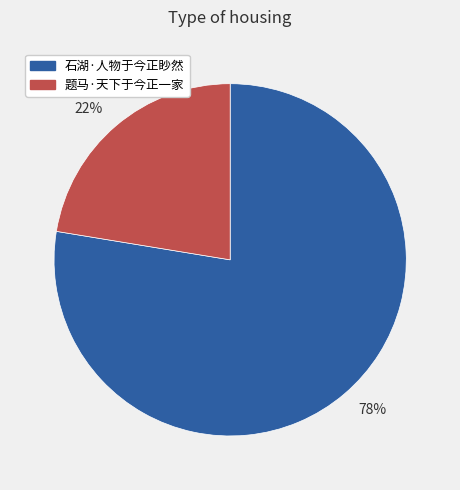

Is there a majority slice in this chart?

Yes